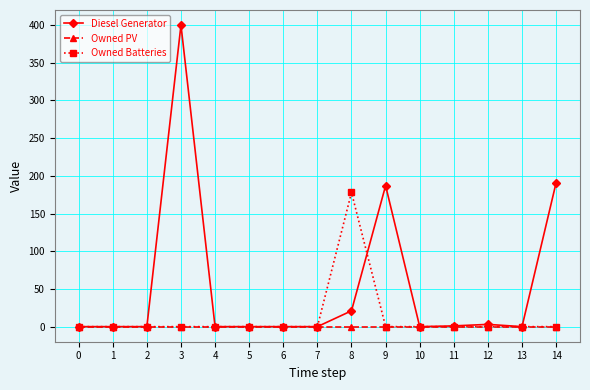

What is the spread (max minus min) of values at 3?

400